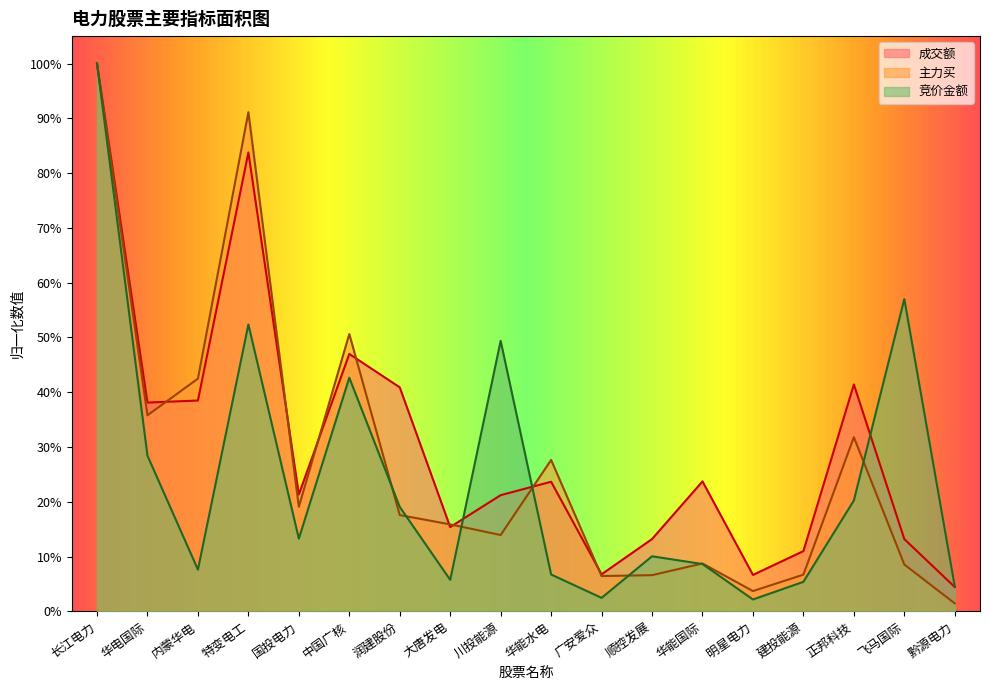

Reading left to right, extract all data points from this chart.

竞价金额: 长江电力=1.0	华电国际=0.3	内蒙华电=0.1	特变电工=0.5	国投电力=0.1	中国广核=0.4	润建股份=0.2	大唐发电=0.1	川投能源=0.5	华能水电=0.1	广安爱众=0.0	顺控发展=0.1	华能国际=0.1	明星电力=0.0	建投能源=0.1	正邦科技=0.2	飞马国际=0.6	黔源电力=0.0
成交额: 长江电力=1.0	华电国际=0.4	内蒙华电=0.4	特变电工=0.8	国投电力=0.2	中国广核=0.5	润建股份=0.4	大唐发电=0.2	川投能源=0.2	华能水电=0.2	广安爱众=0.1	顺控发展=0.1	华能国际=0.2	明星电力=0.1	建投能源=0.1	正邦科技=0.4	飞马国际=0.1	黔源电力=0.0
主力买: 长江电力=1.0	华电国际=0.4	内蒙华电=0.4	特变电工=0.9	国投电力=0.2	中国广核=0.5	润建股份=0.2	大唐发电=0.2	川投能源=0.1	华能水电=0.3	广安爱众=0.1	顺控发展=0.1	华能国际=0.1	明星电力=0.0	建投能源=0.1	正邦科技=0.3	飞马国际=0.1	黔源电力=0.0